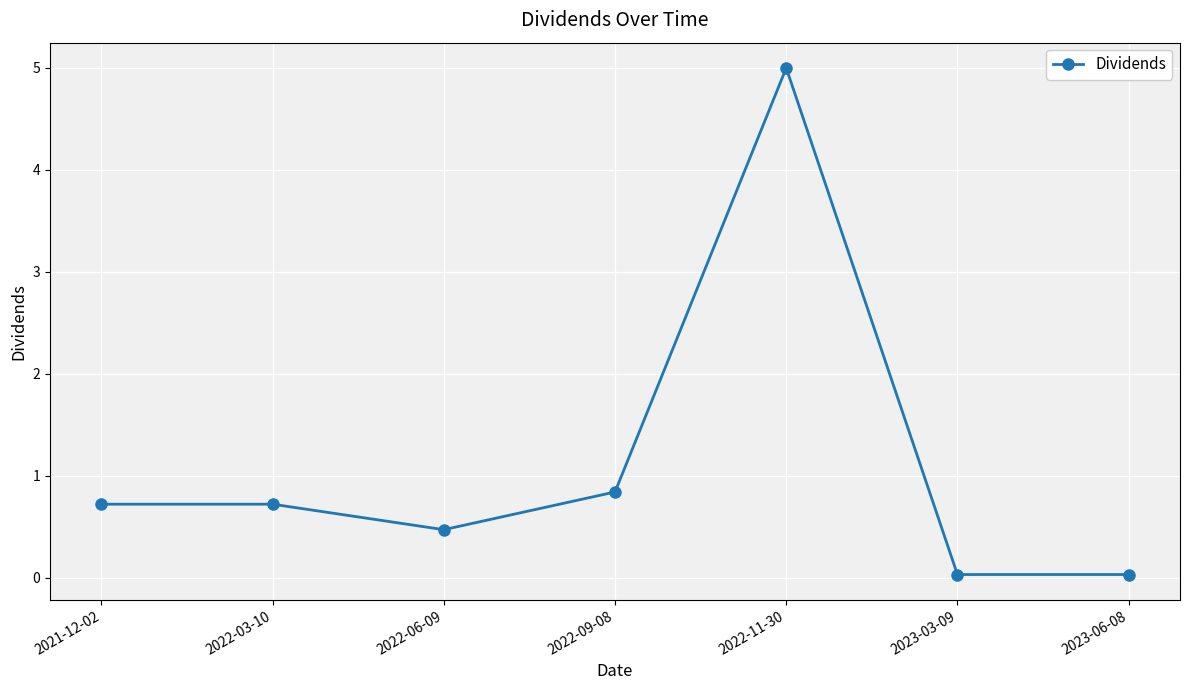

The value at 2022-11-30 is 5.0. True or false?

True